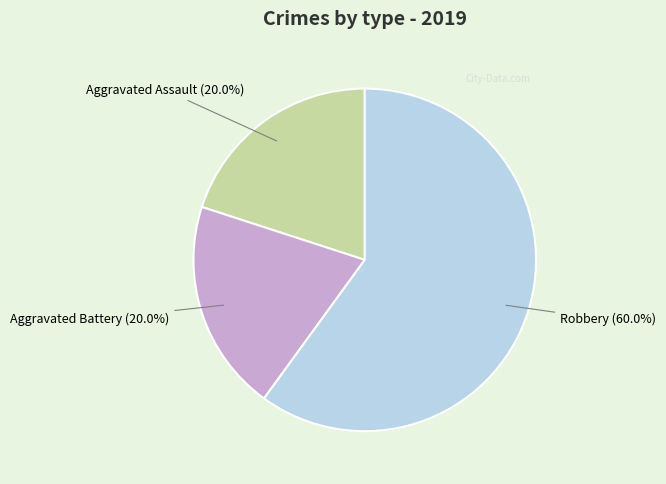

Does any single category account for the majority?

Yes